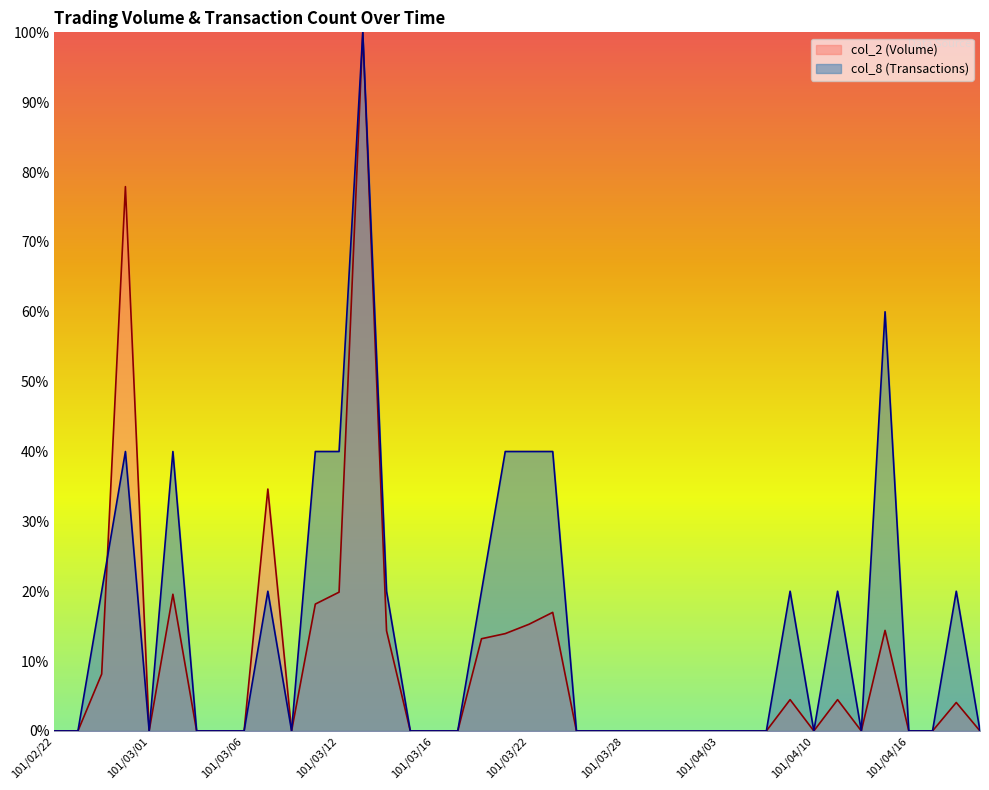

Which series ends up on top after the final intersection of col_2 and col_8?

col_2